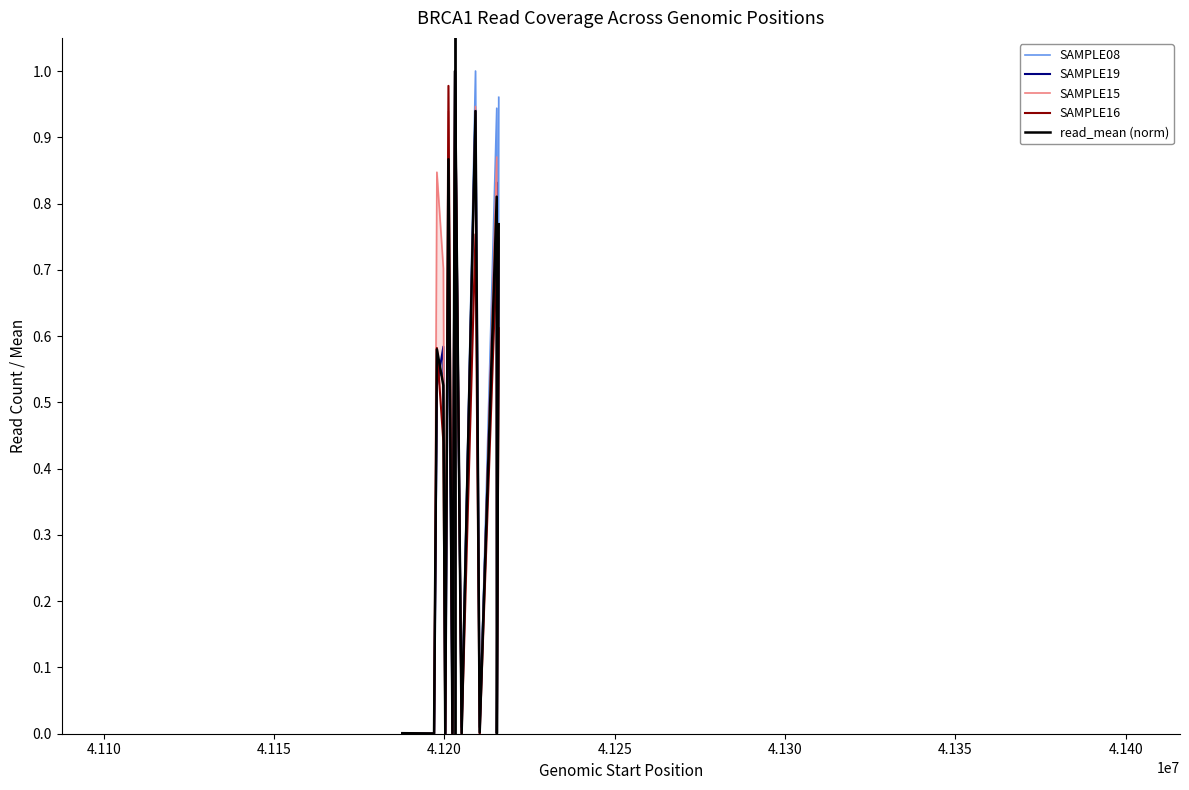

True or false: SAMPLE15 and SAMPLE16 intersect in this chart.

False